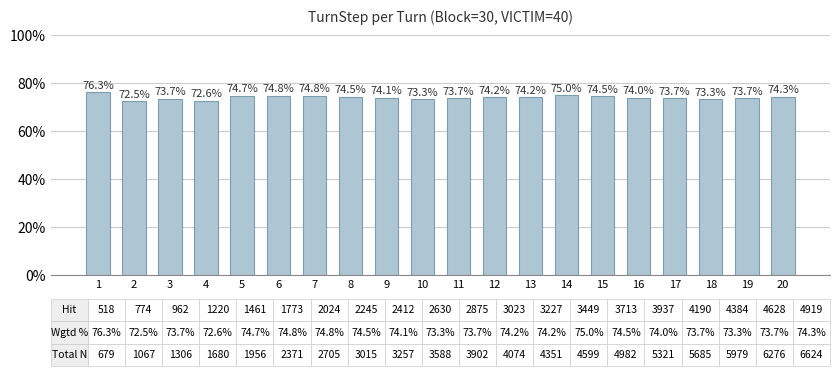

What is the value of the 3rd bar from the left?

0.7